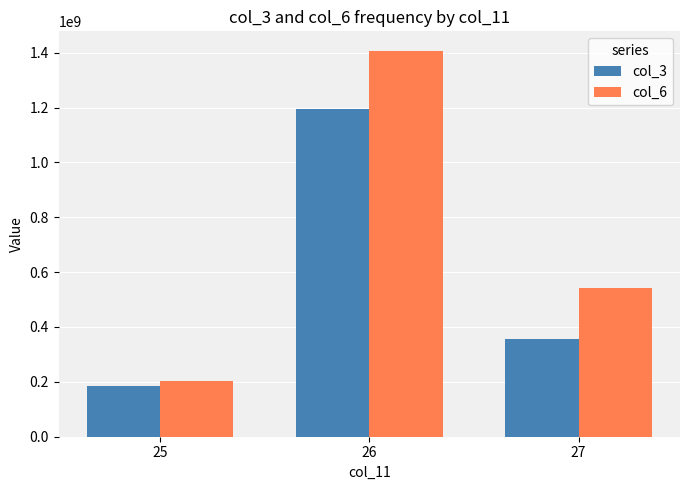

Which category has the lowest value in the col_6 series?

25